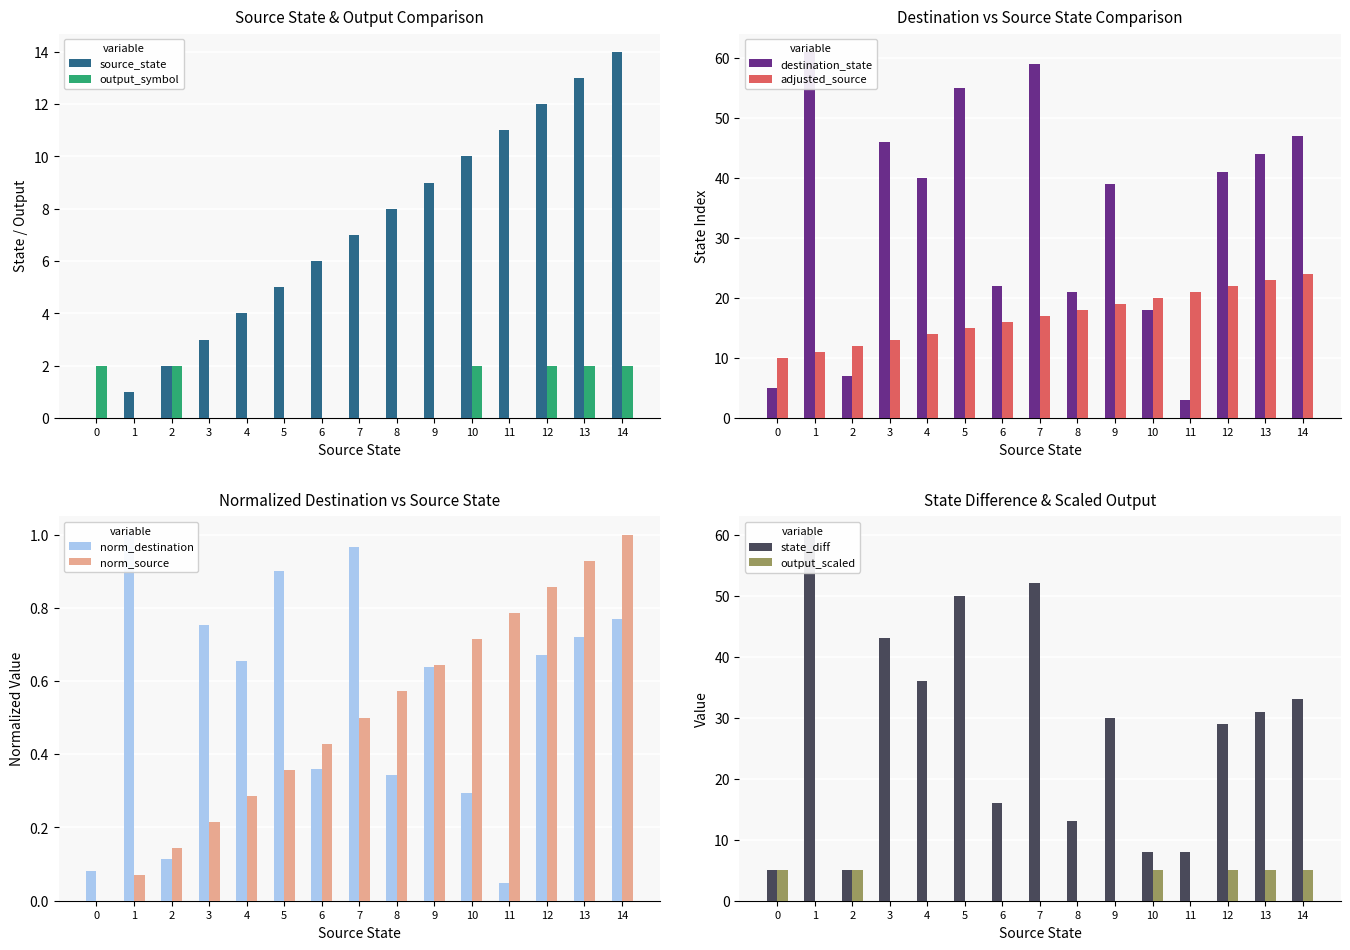

What is the sum of the source_state values at 2 and 14?

16